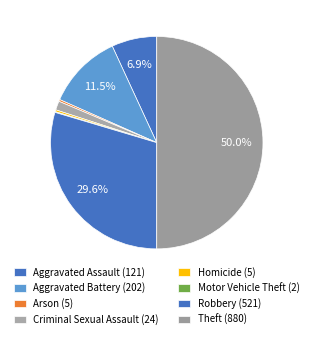

The Aggravated Assault slice represents 7% of the pie. True or false?

True